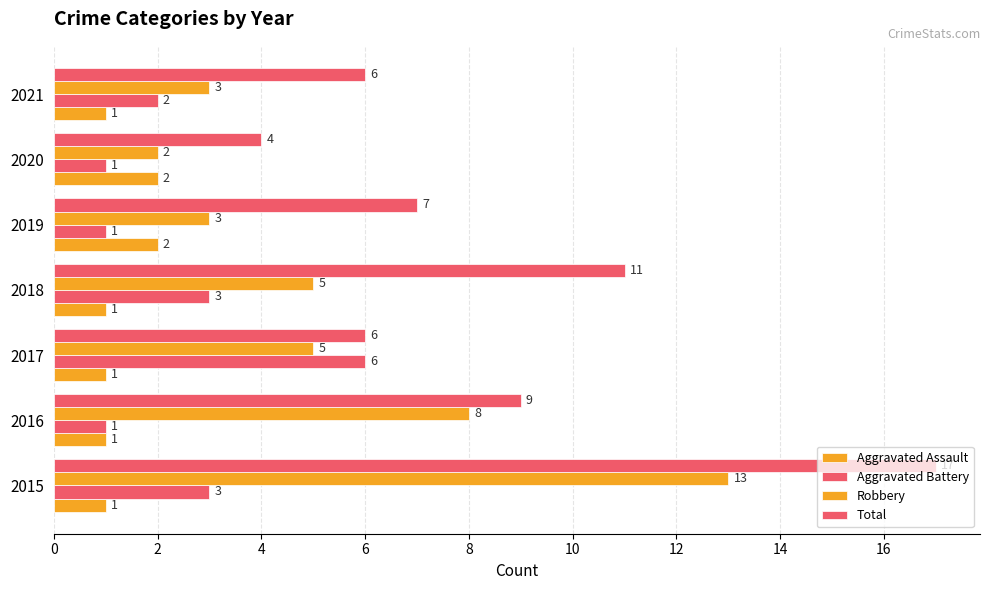

How many series are shown in this chart?

4